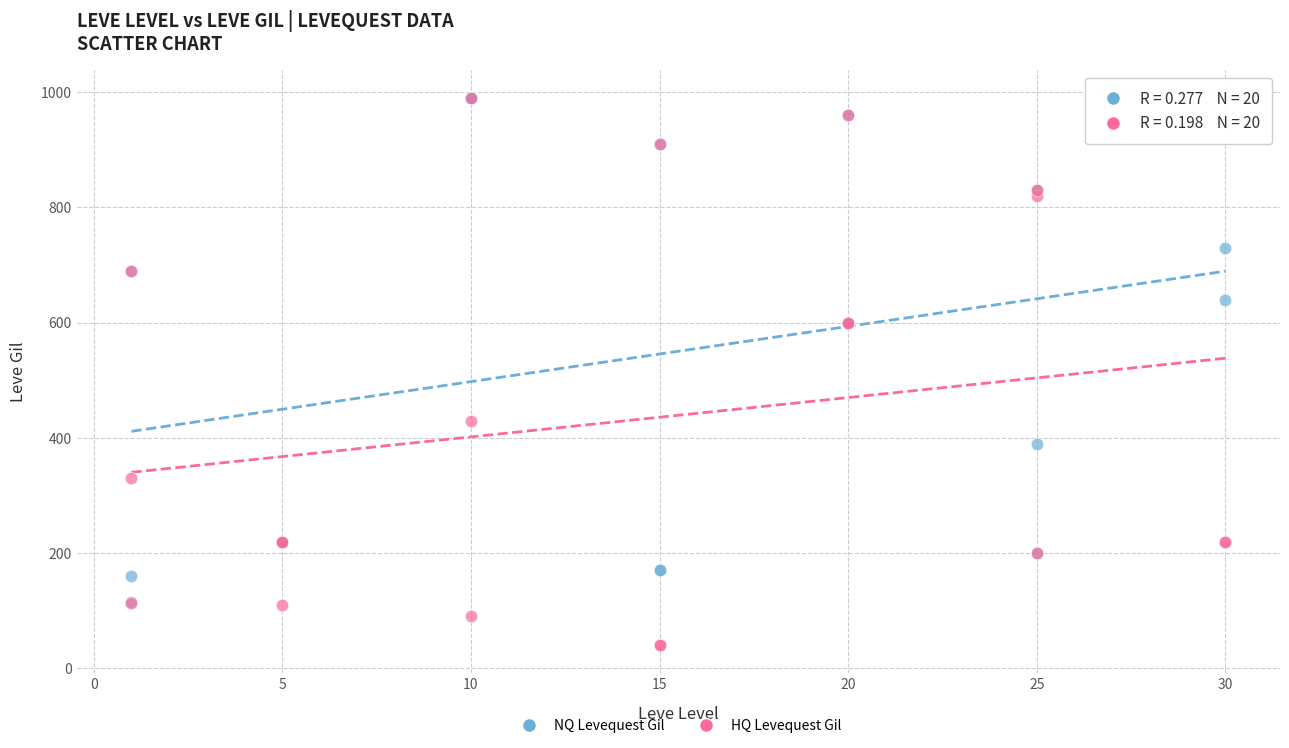

Which series reaches the minimum Y coordinate?

HQ Levequest Gil